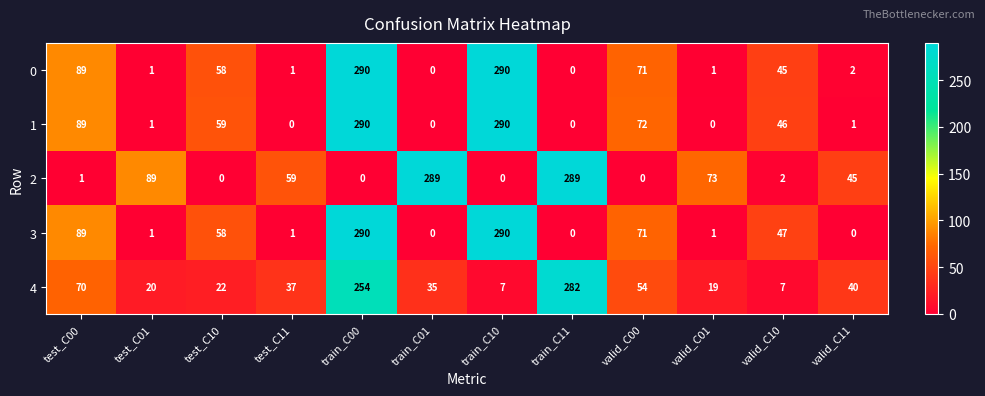

The 0 series shows 65 at valid_C10. True or false?

False